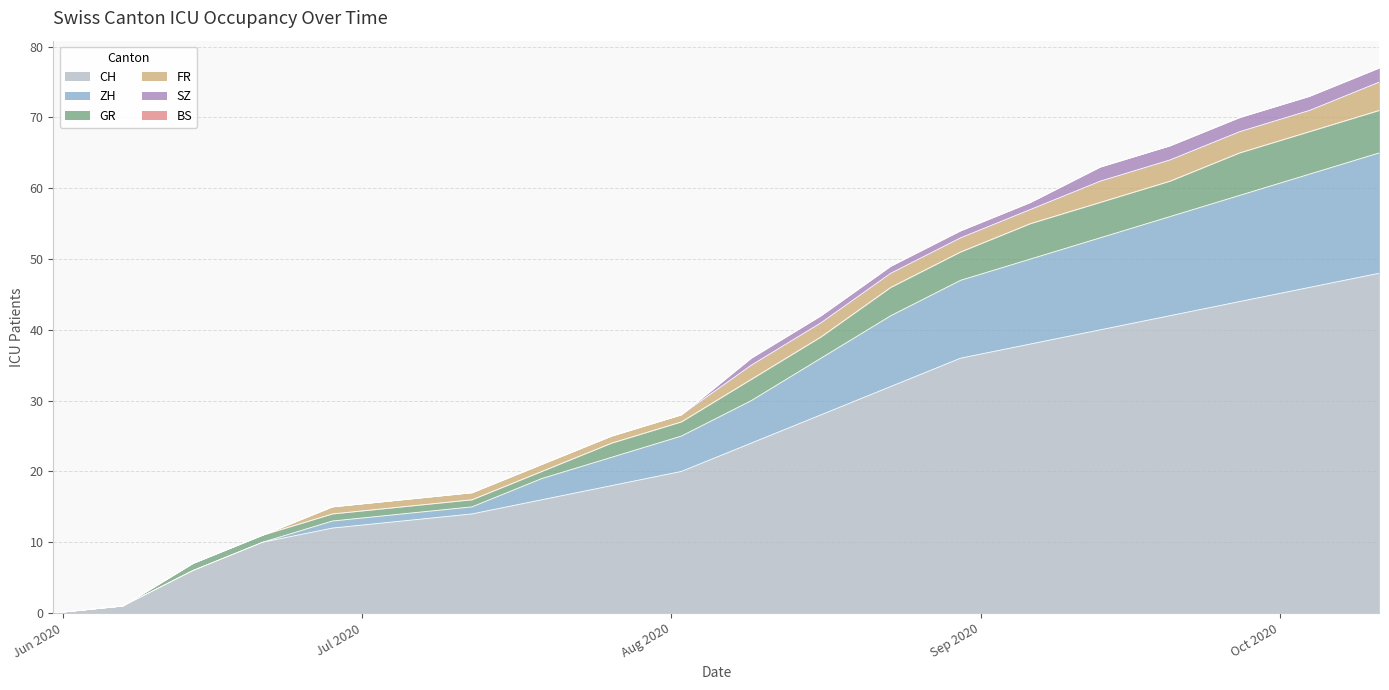

How many positive values does the GR series have?

19